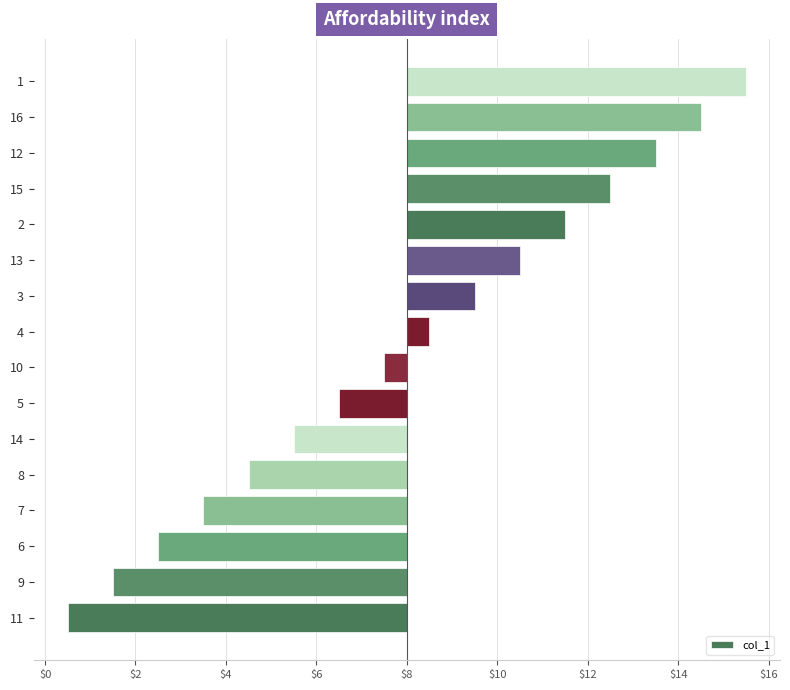

Are the bars horizontal?

Yes